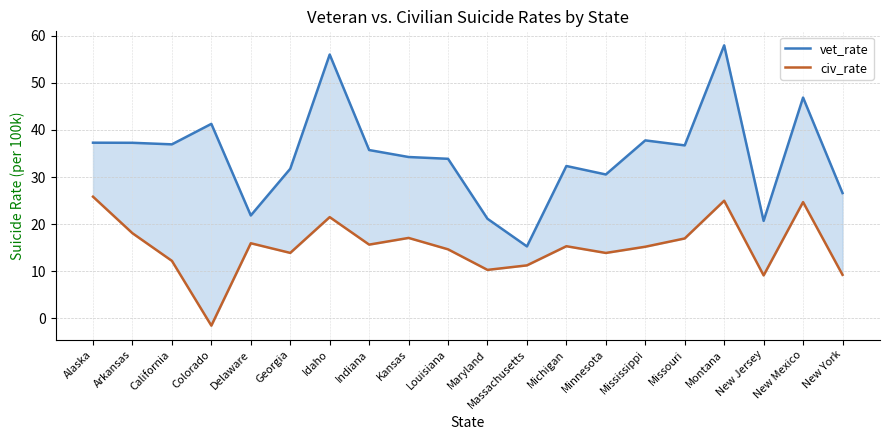

At which category does the chart reach its peak across all series?

Montana